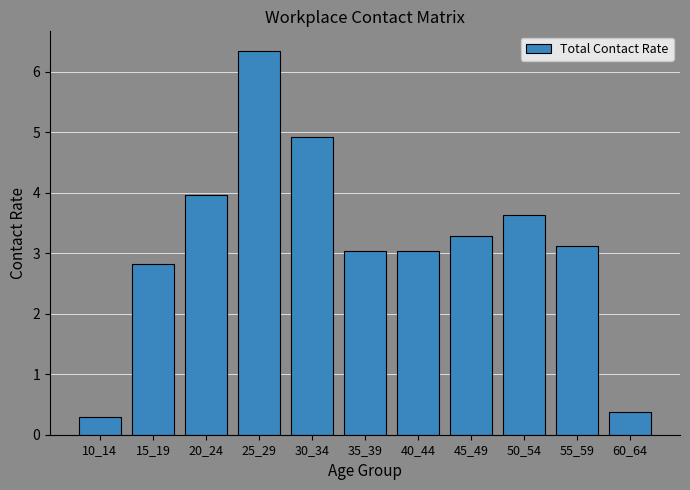

Read the value at 35_39.

3.0